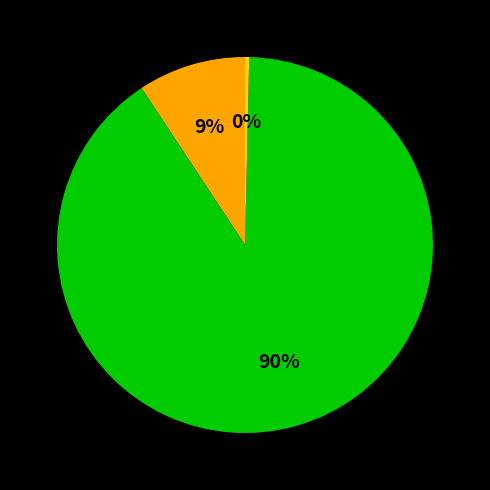

Is there a majority slice in this chart?

Yes